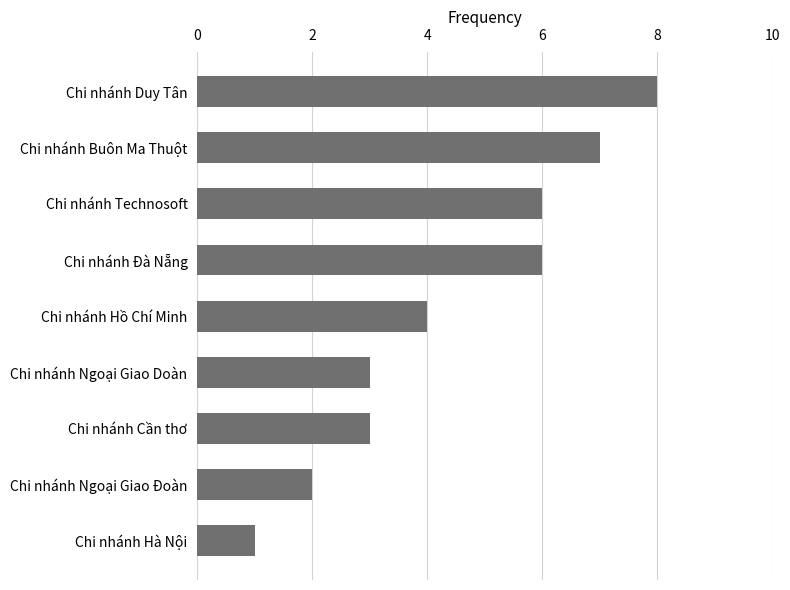

Reading bottom to top, extract all data points from this chart.

1	2	3	3	4	6	6	7	8